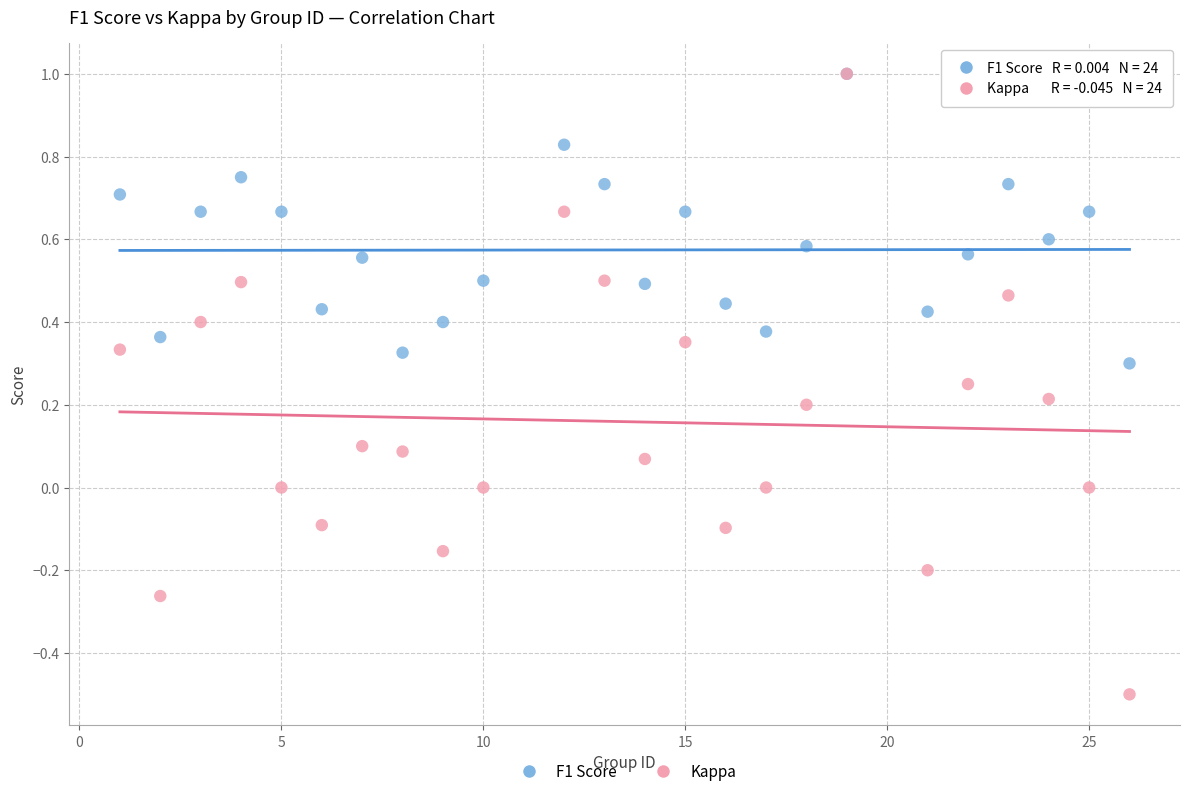

What are all the series names shown in the legend?

F1 Score, Kappa